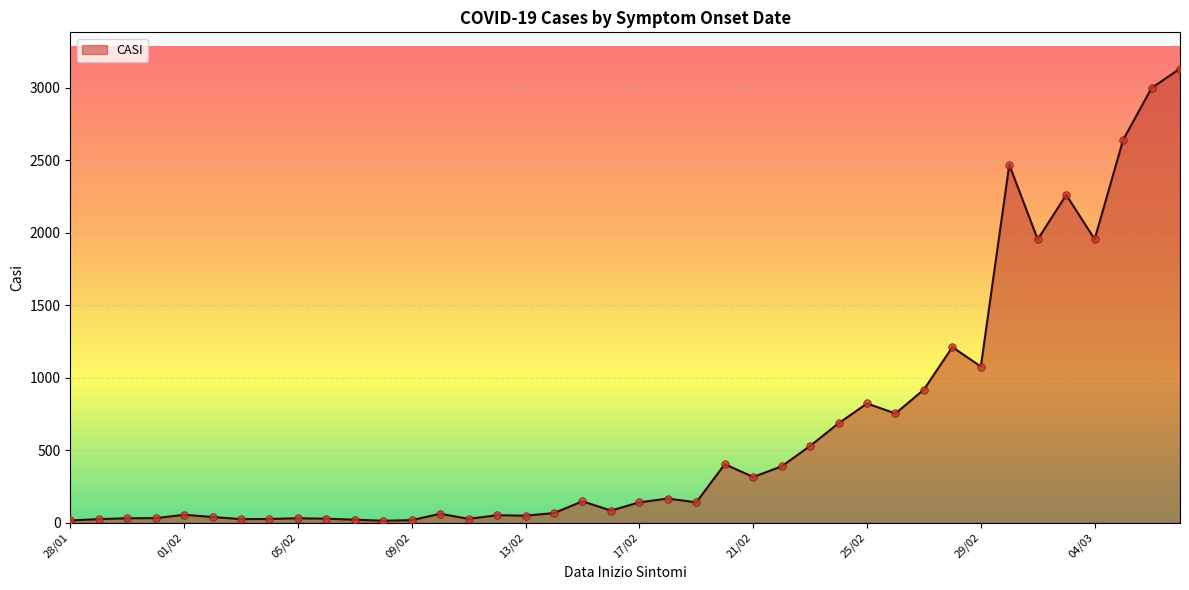

What is the difference between the maximum and minimum values?

3119